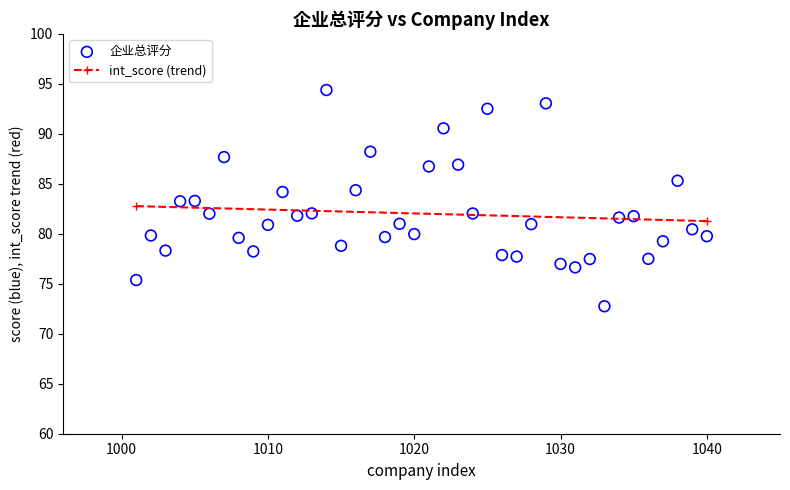

What is the range of Y values (max minus min)?

21.6